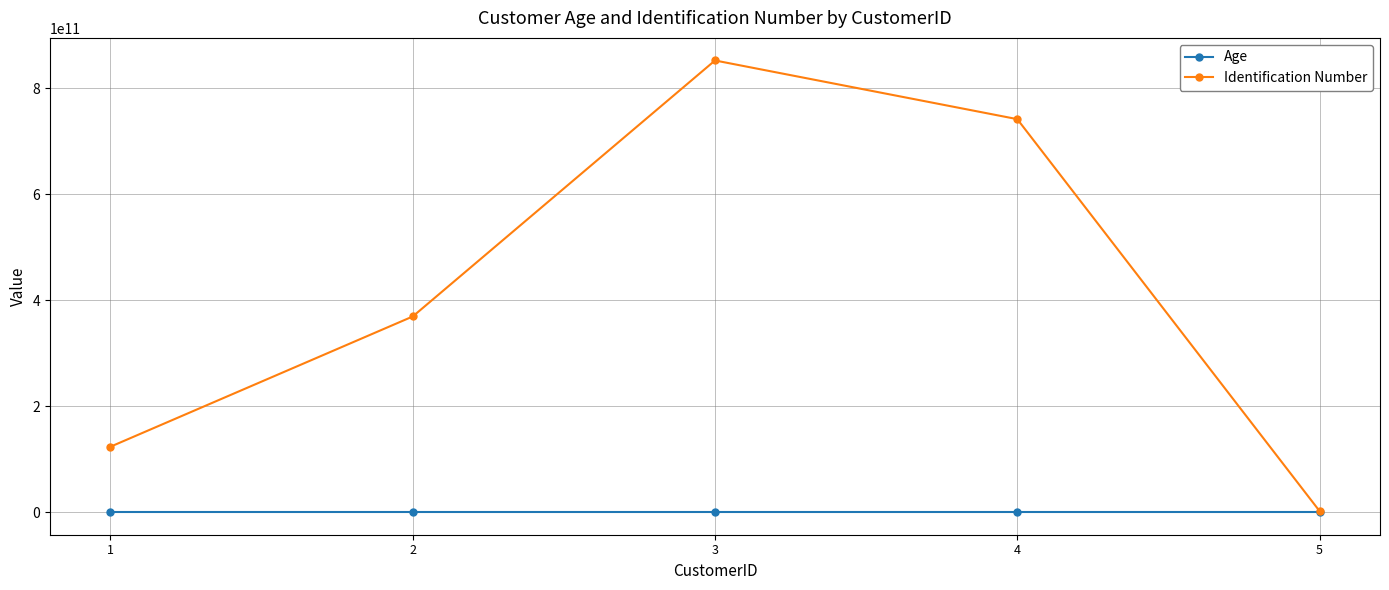

Is this an area chart (filled region under the line)?

No